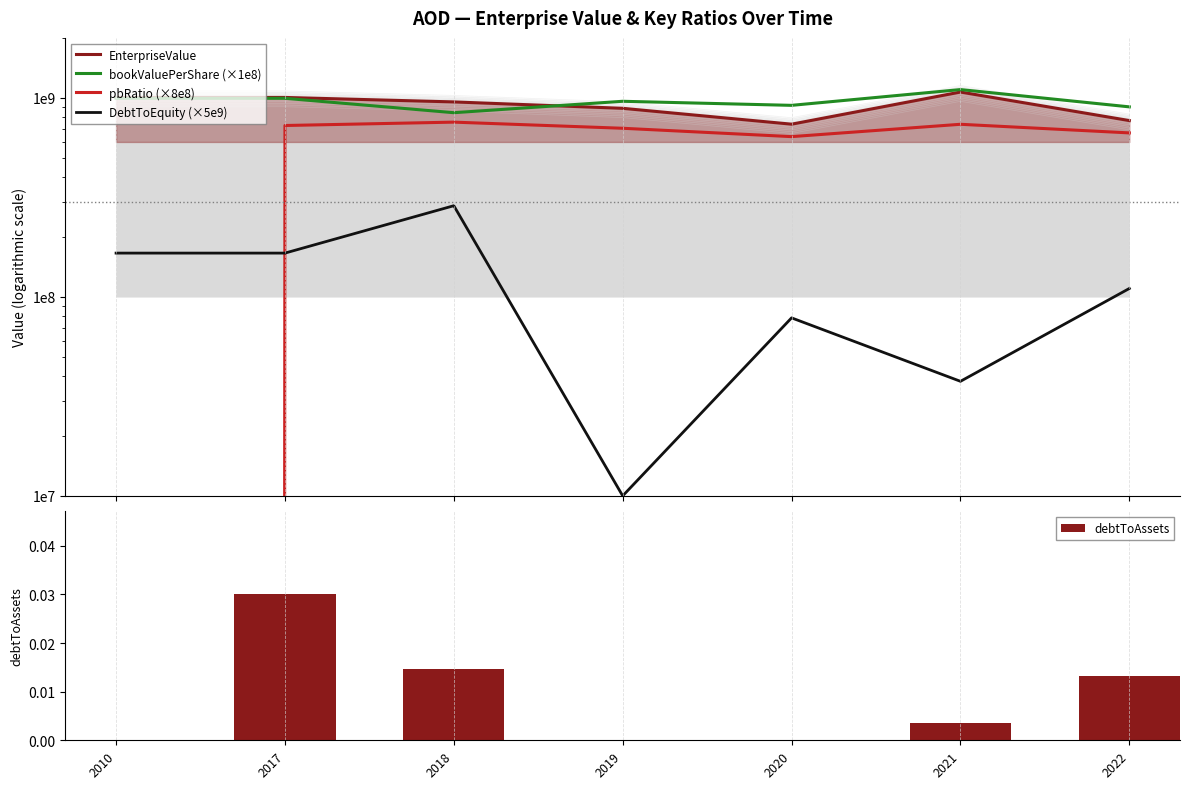

Which series has the largest total across all categories?

bookValuePerShare (×1e8)